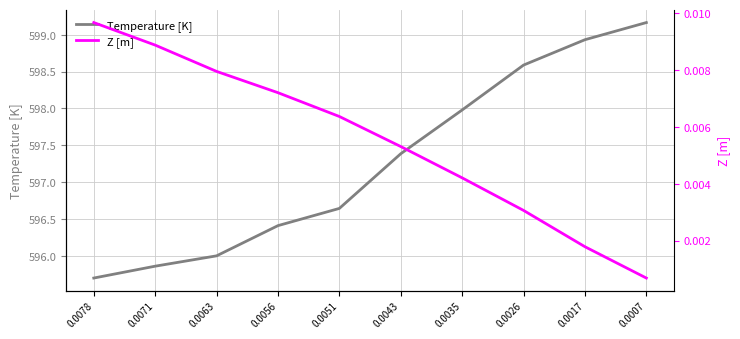

What are all the series names shown in the legend?

Temperature [K], Z [m]